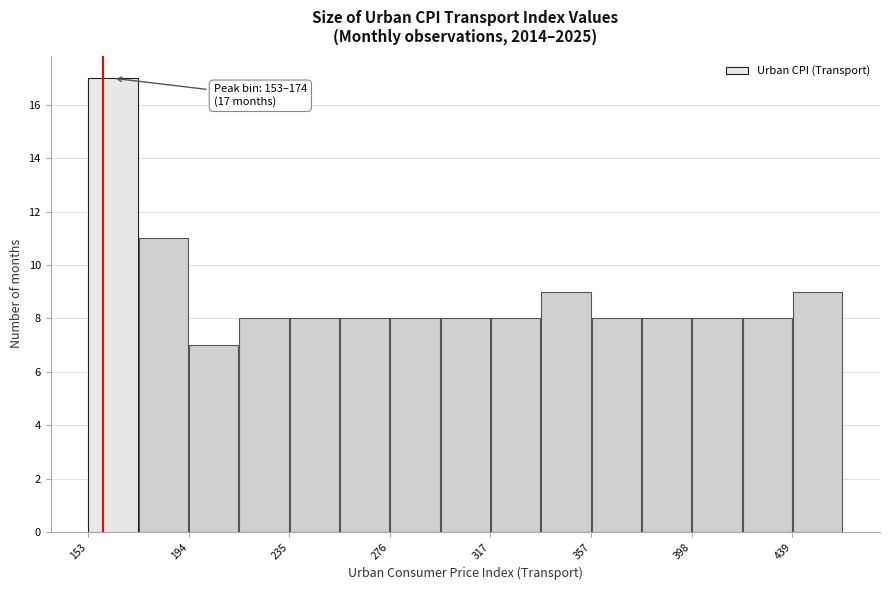

Which range on the x-axis has the tallest bar?

155 to 175